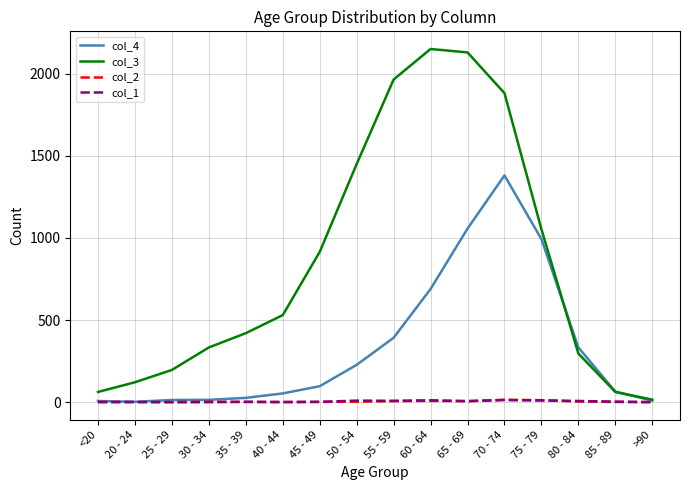

The col_3 series shows 2952 at 65 - 69. True or false?

False